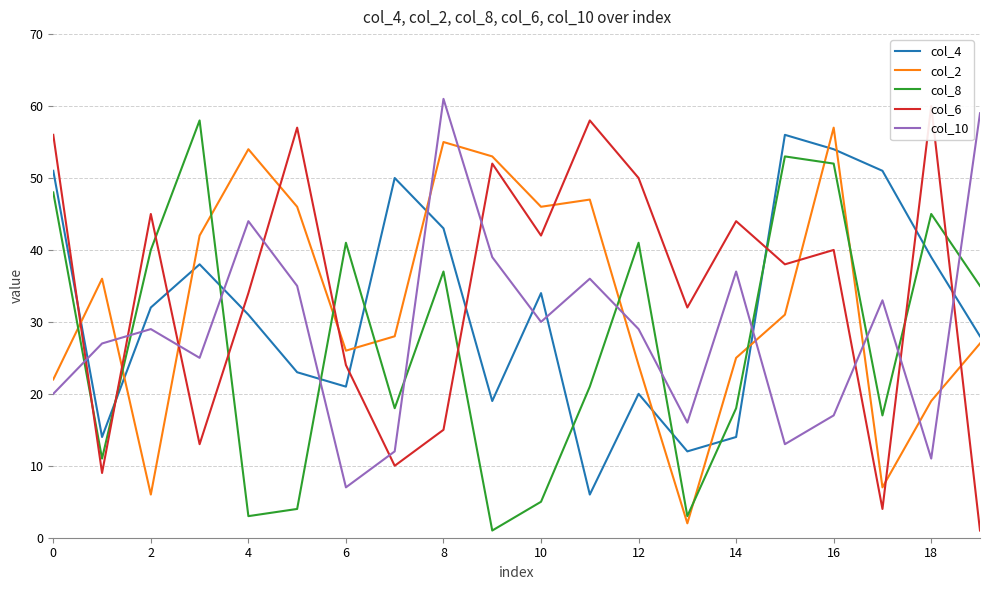

Reading left to right, transcribe all the data shown in this chart.

col_4: 51	14	32	38	31	23	21	50	43	19	34	6	20	12	14	56	54	51	39	28
col_2: 22	36	6	42	54	46	26	28	55	53	46	47	24	2	25	31	57	7	19	27
col_8: 48	11	40	58	3	4	41	18	37	1	5	21	41	3	18	53	52	17	45	35
col_6: 56	9	45	13	34	57	24	10	15	52	42	58	50	32	44	38	40	4	60	1
col_10: 20	27	29	25	44	35	7	12	61	39	30	36	29	16	37	13	17	33	11	59